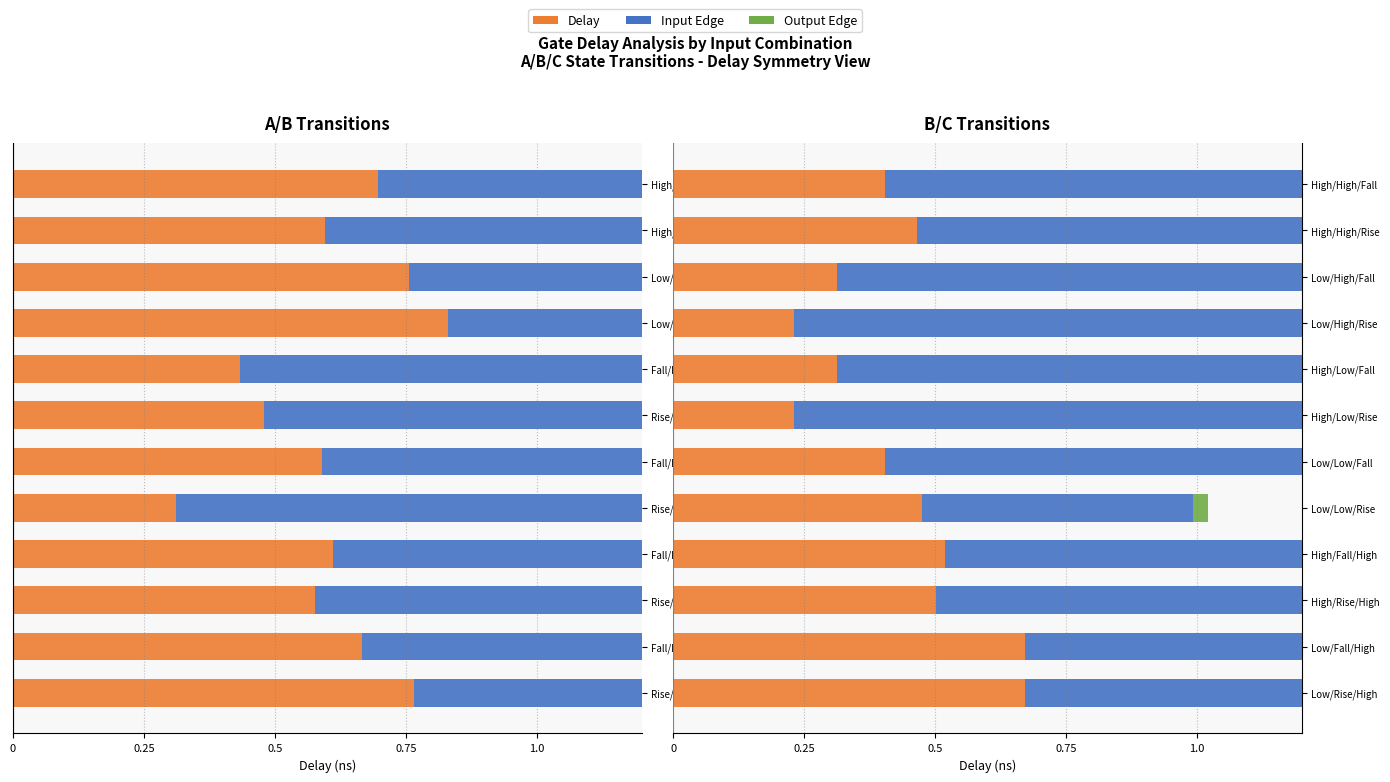

What is the difference between the maximum and minimum values in the Output Edge (scaled) series?

0.3